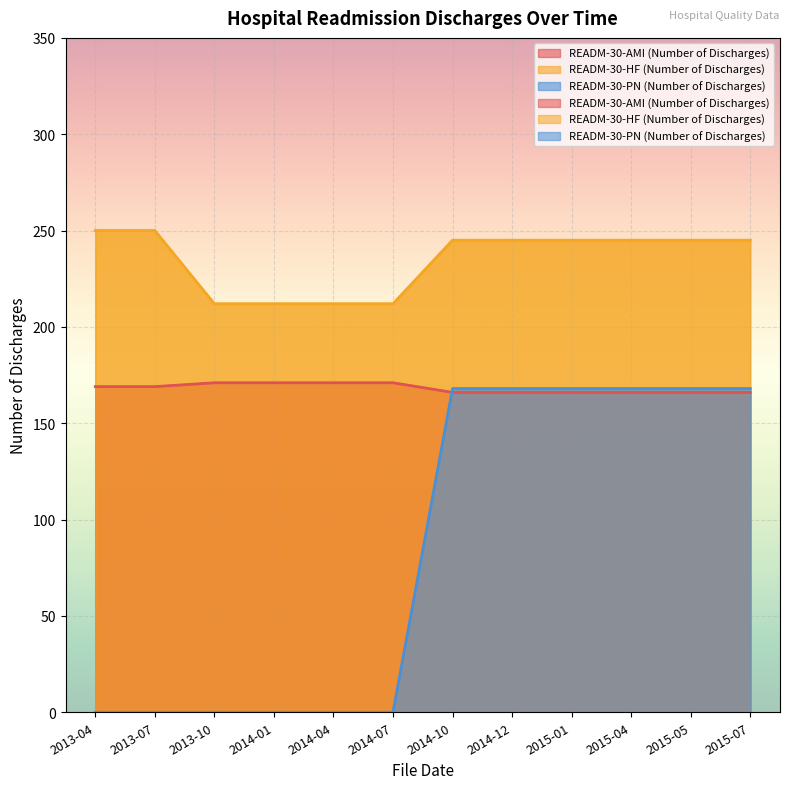

What is the value of the READM-30-AMI (Number of Discharges) point at the 10th from the left?

166